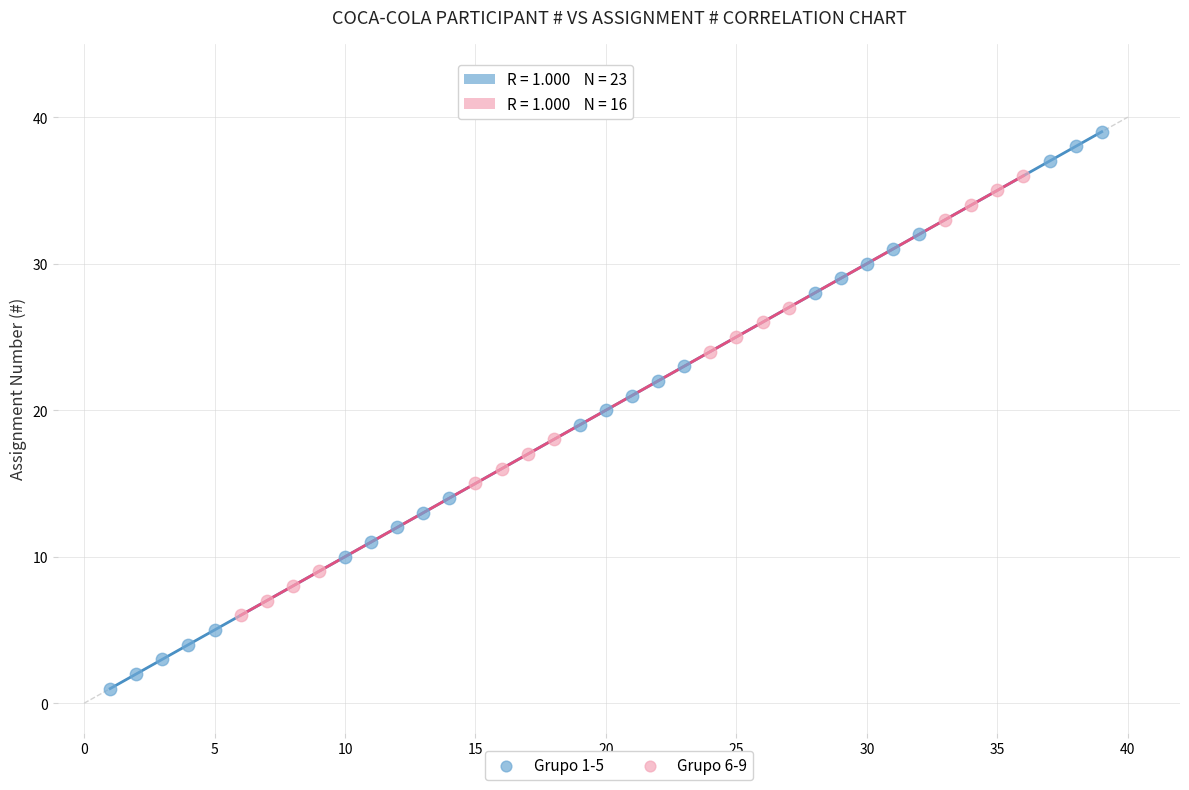

Which series has the largest Y range (max minus min)?

Grupo 1-5